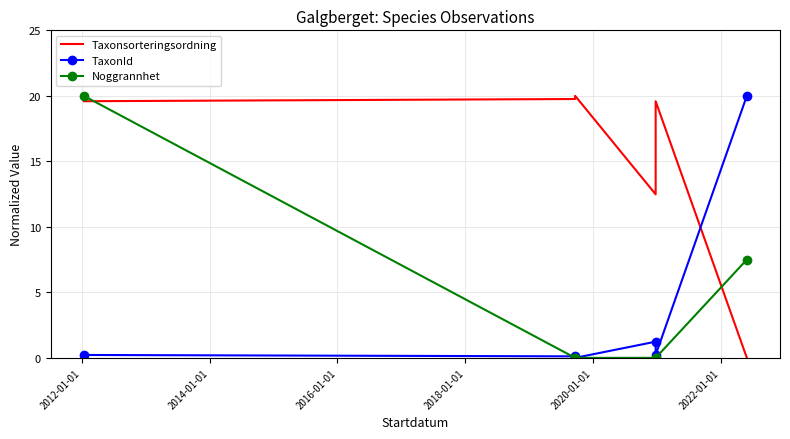

How many values in the Taxonsorteringsordning series are below 19?

2